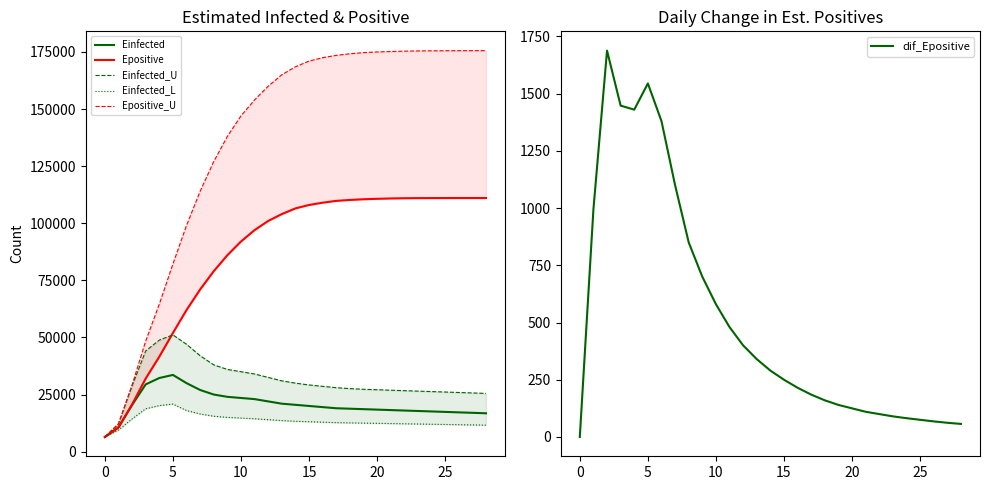

What is the minimum value for Einfected?

6428.6